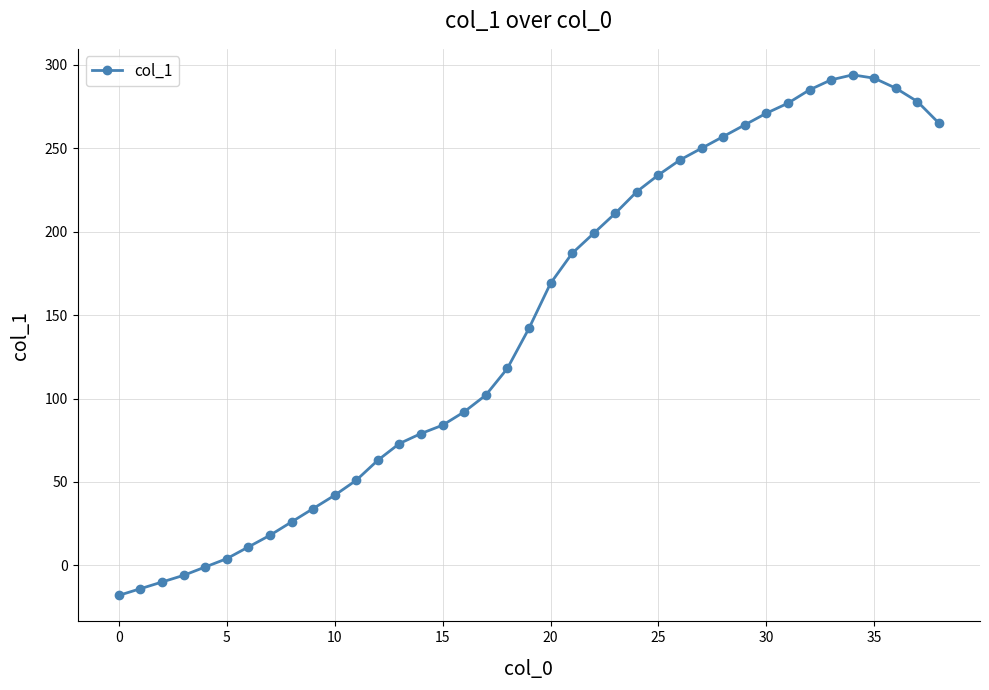

True or false: there are more than 2 points higher than both neighbors.

False